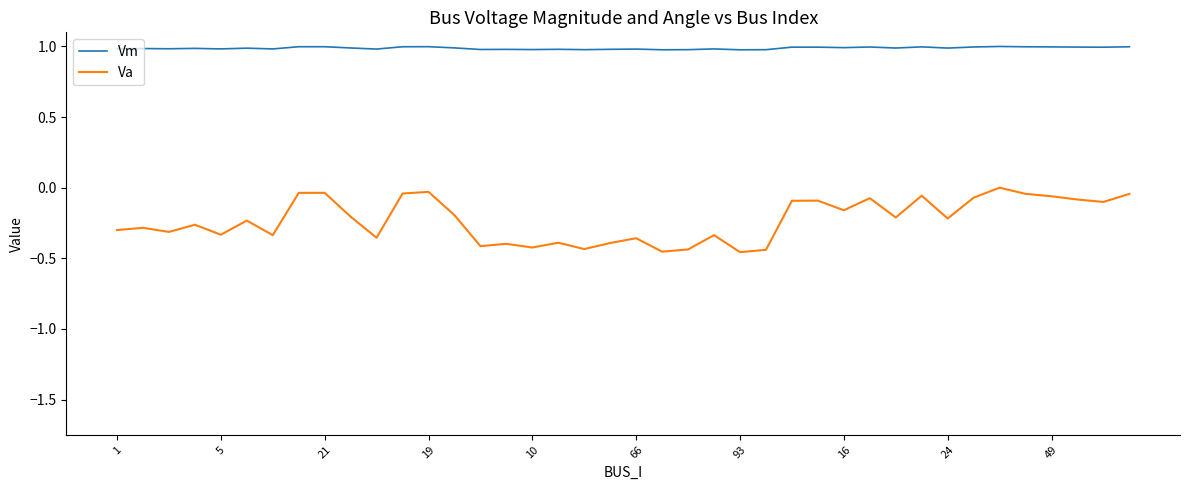

What is the maximum value for Vm?

1.0